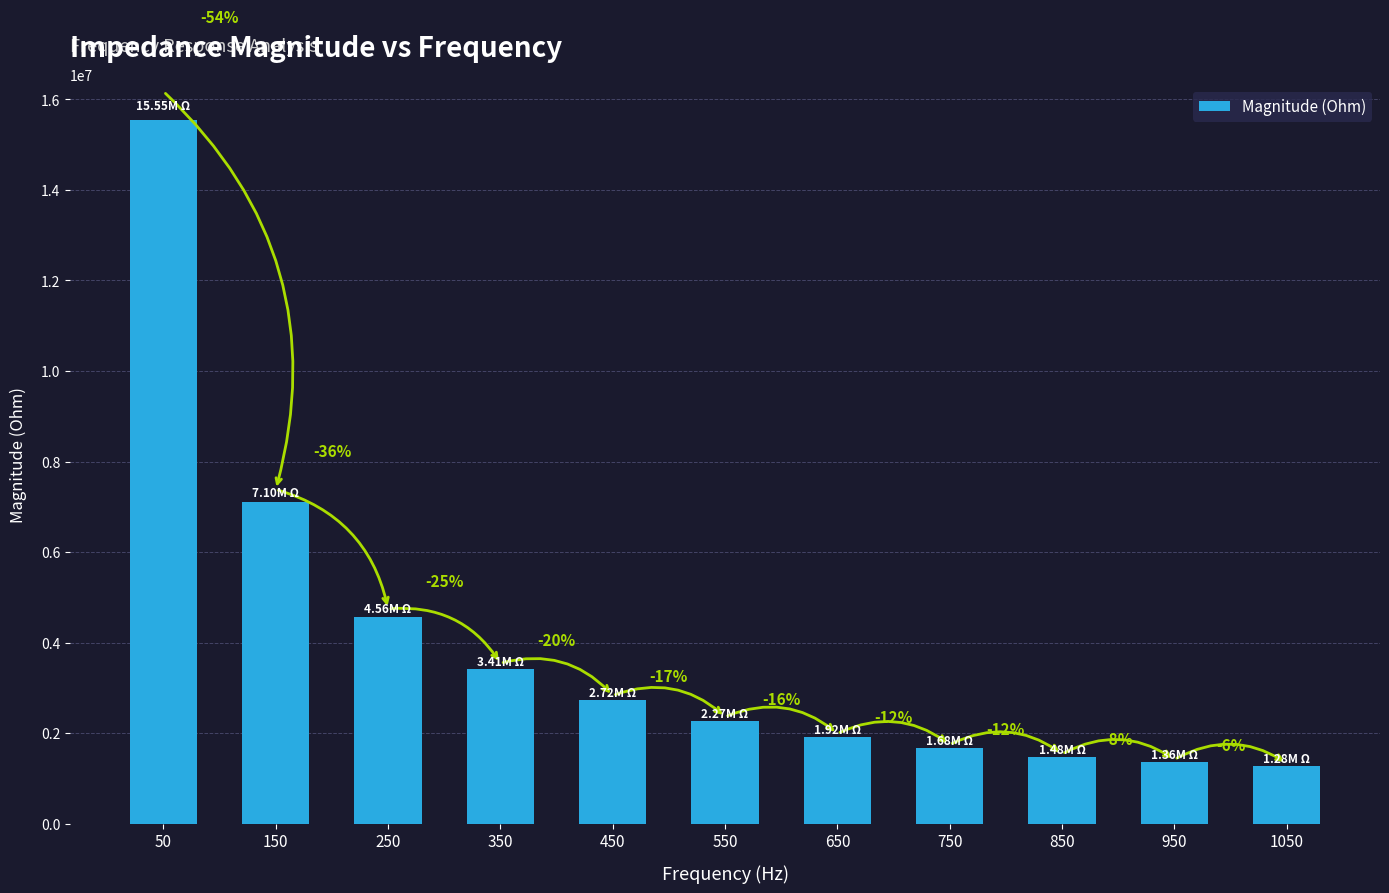

Which category has the lowest value across all series?

1050